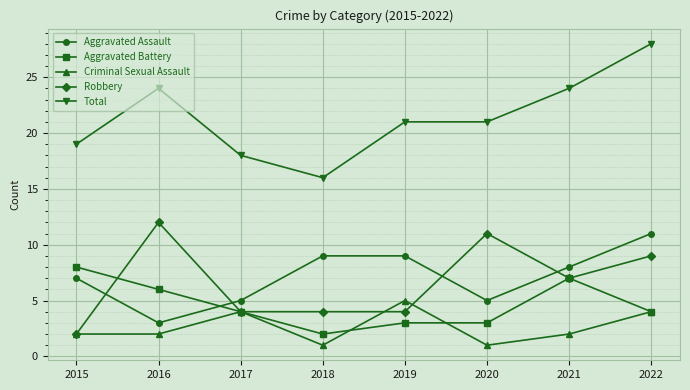

What is the average value of the Robbery series?

7